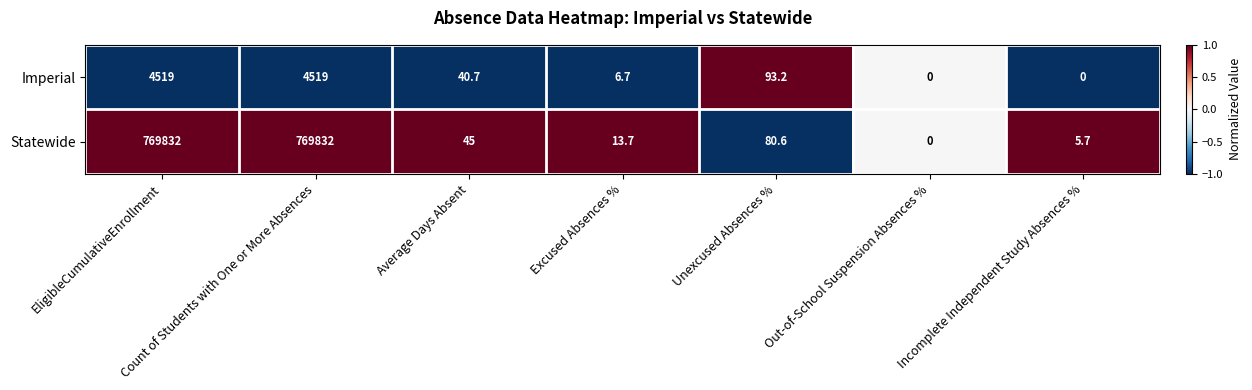

Between Count of Students with One or More Absences and Average Days Absent, which series saw the biggest shift?

Statewide